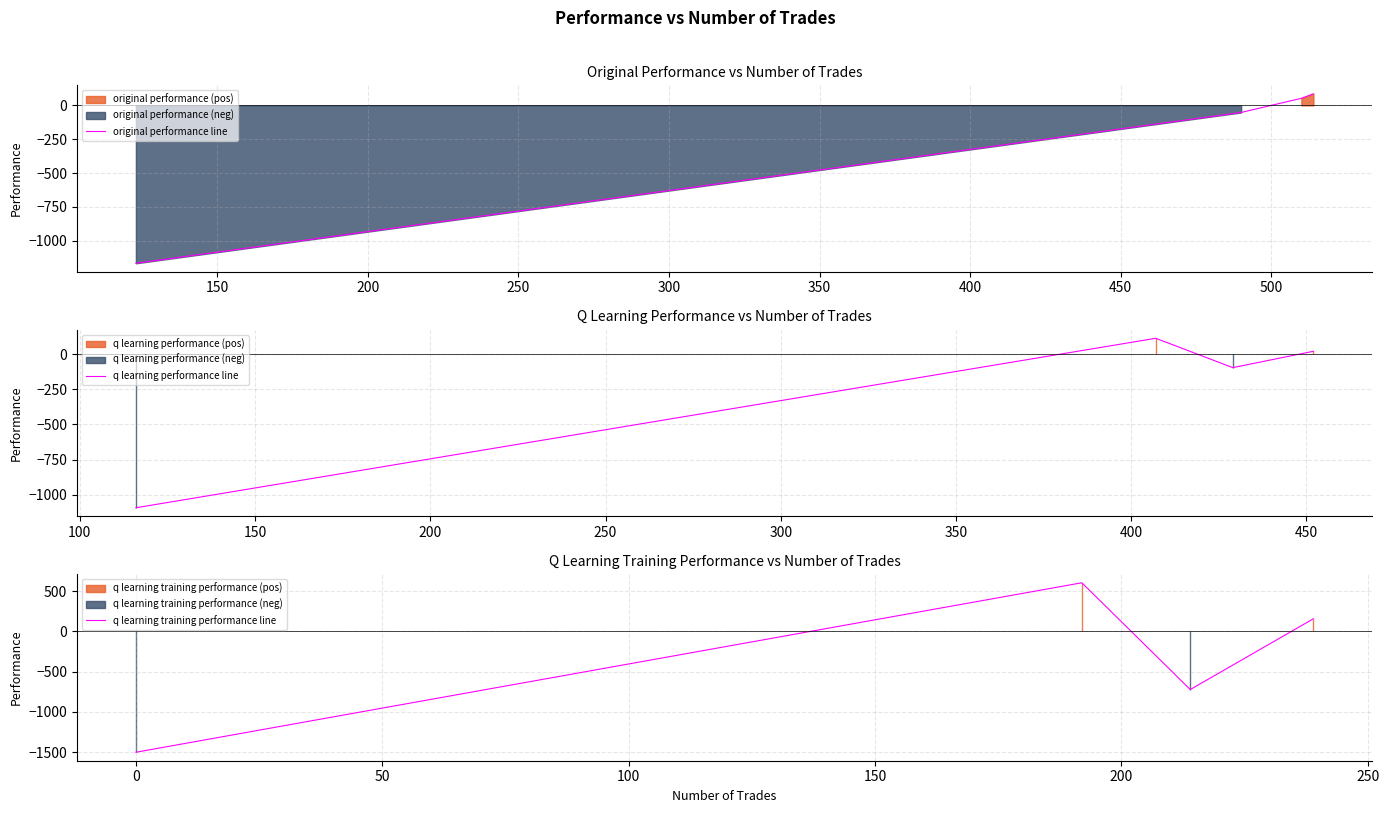

In q learning performance line, how many points are higher than both neighbors (excluding endpoints)?

1